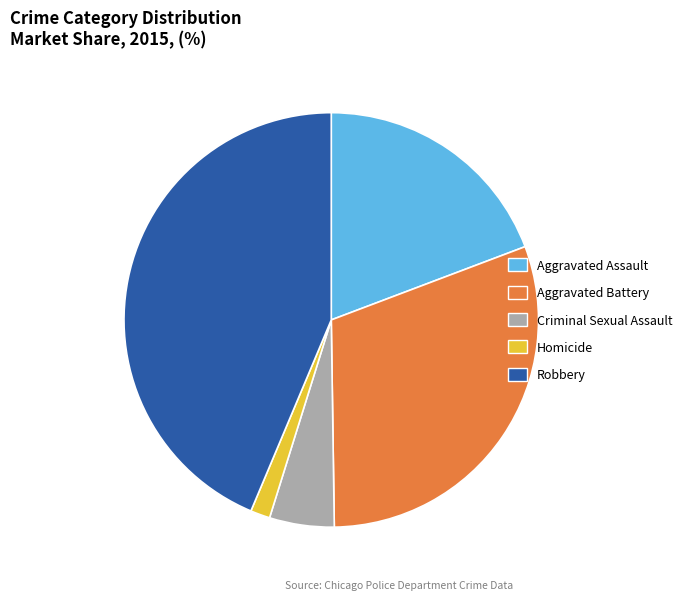

Is it true that Aggravated Battery is 31% of the pie?

True